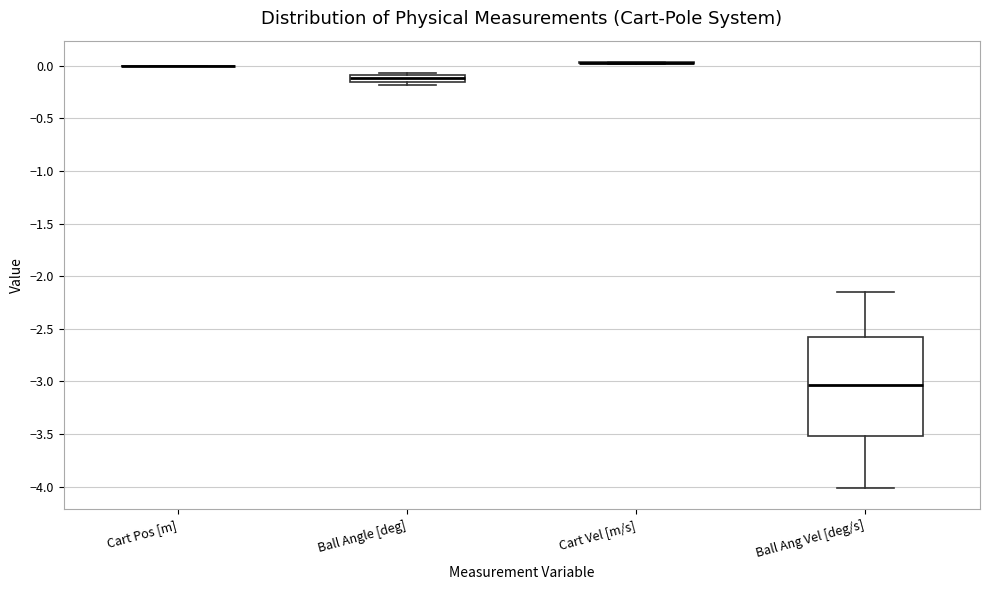

Comparing the boxes themselves (not the whiskers), which one is the tallest?

Ball Ang Vel [deg/s]